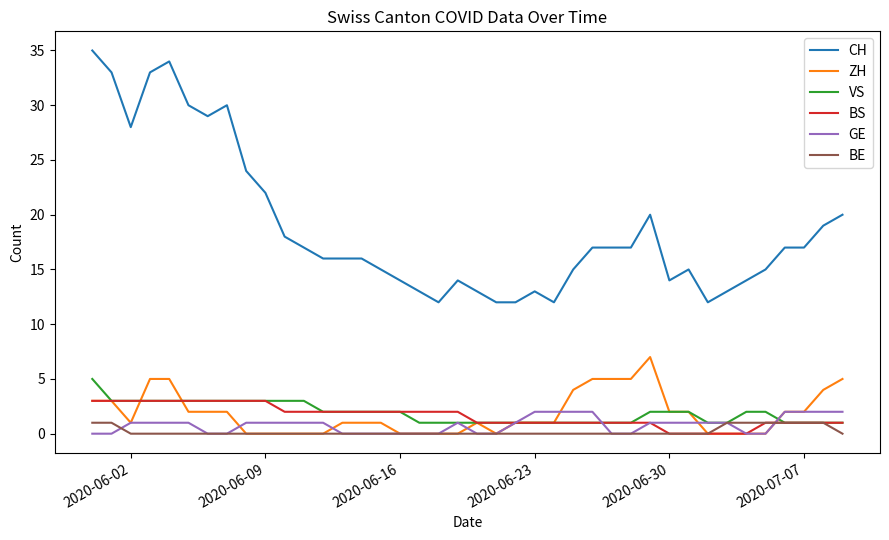

Which series has the widest spread of values?

CH